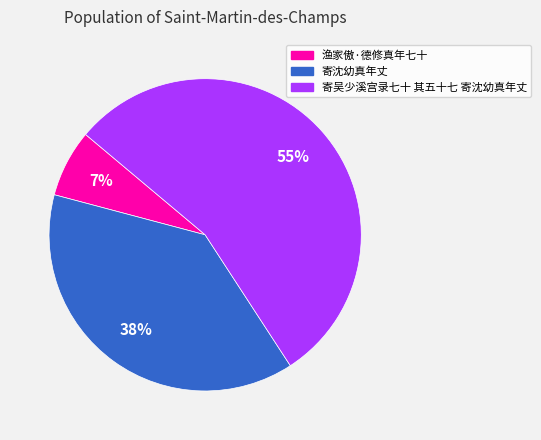

Combined, do 寄沈幼真年丈 and 寄吴少溪宫录七十 其五十七 寄沈幼真年丈 account for over 50%?

Yes